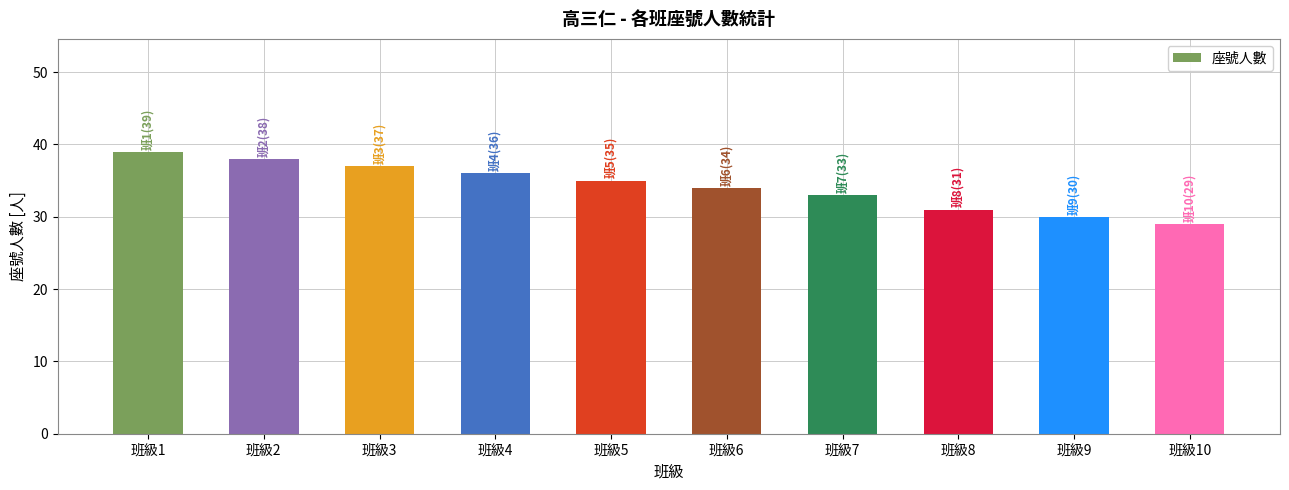

What is the difference between the second highest and second lowest values?

8